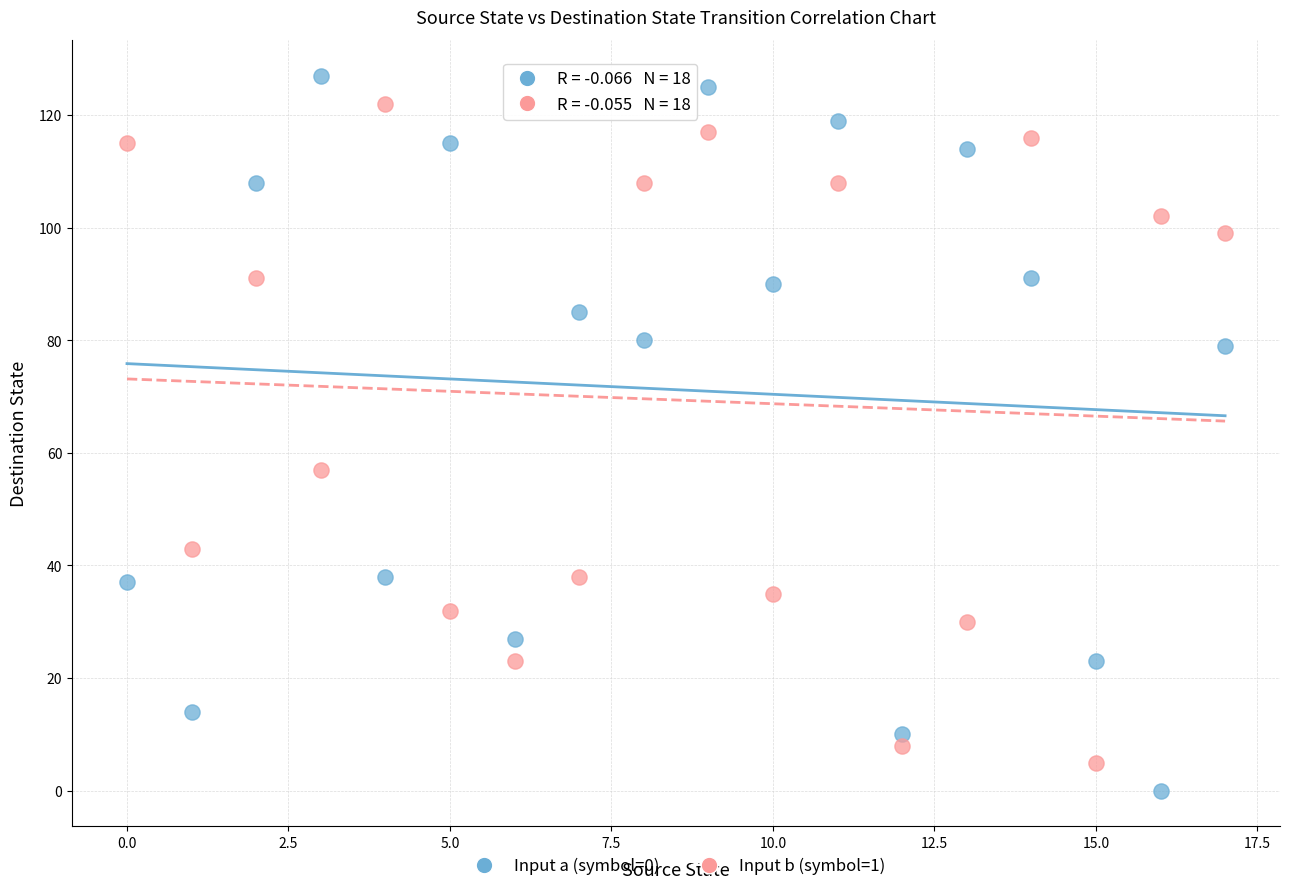

Across all series, what Y value is closest to 63?

57